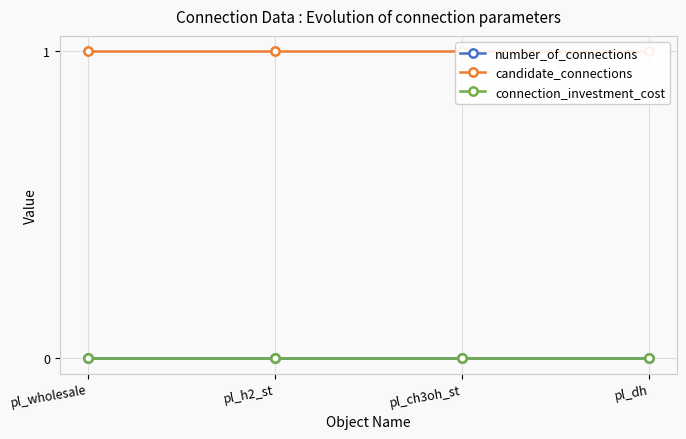

At which category does the chart reach its peak across all series?

pl_wholesale